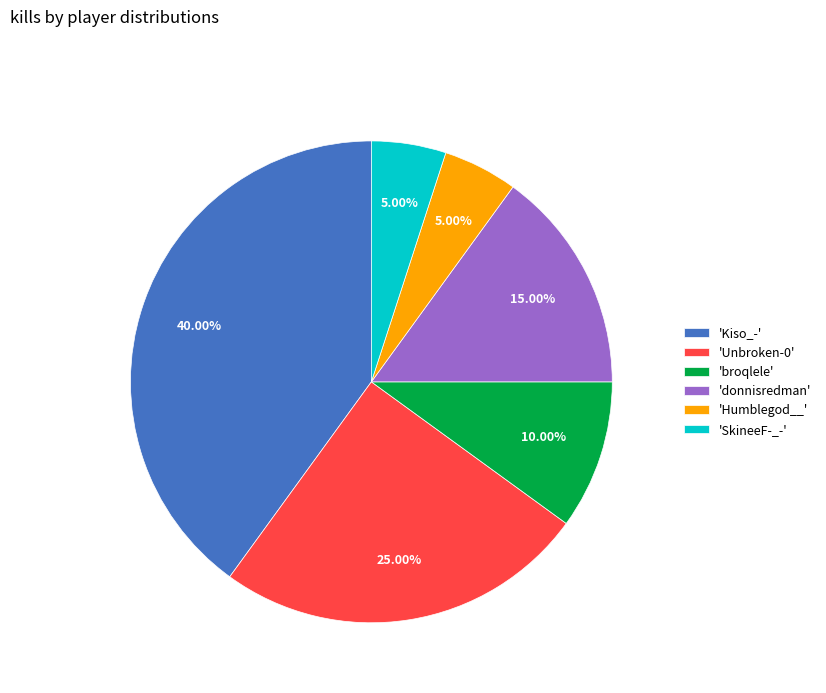

What is the ratio of the value at 'donnisredman' to the value at 'Unbroken-0'?

0.6